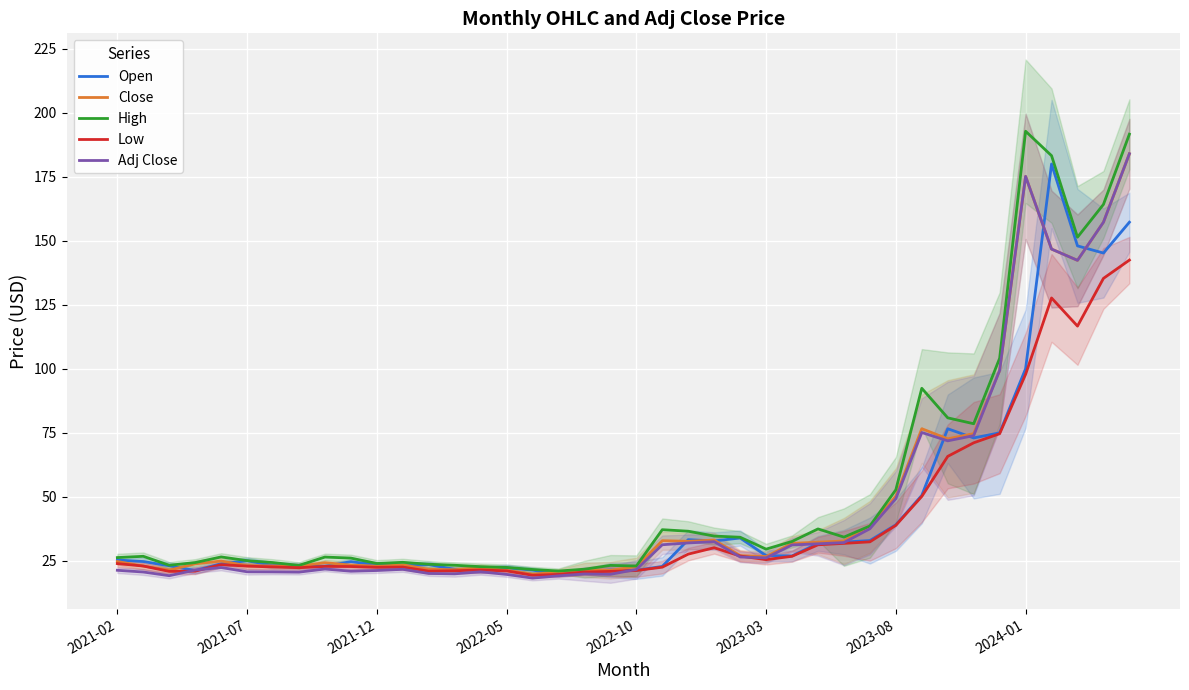

What is the value of the High point at the 30th from the left?

38.5